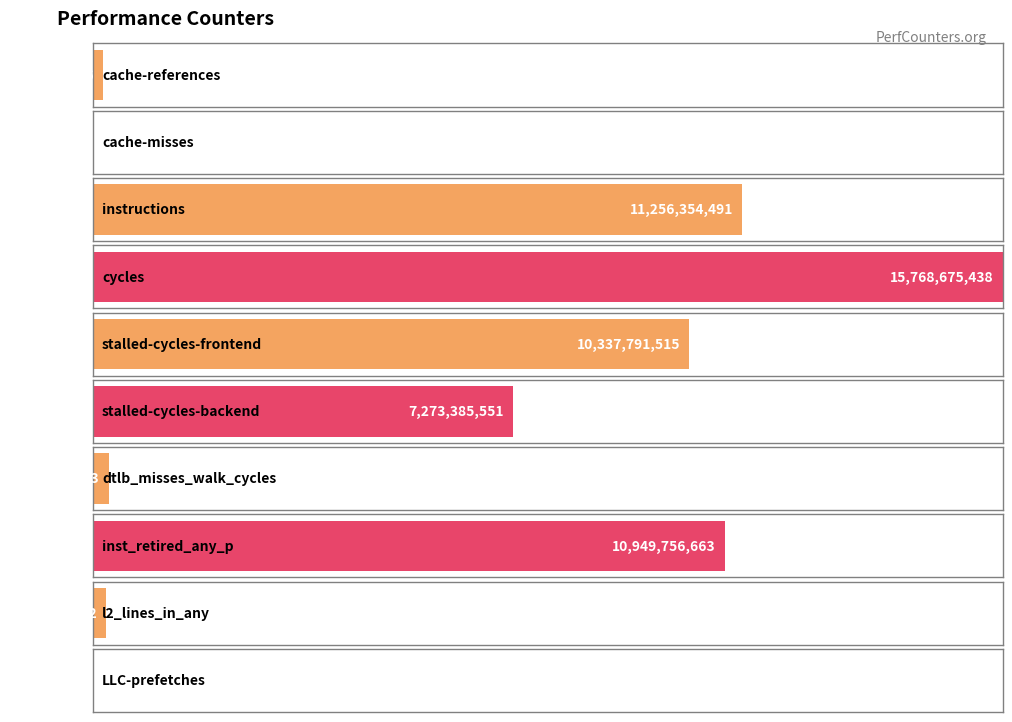

Where does the data first go above 7273385551?

instructions